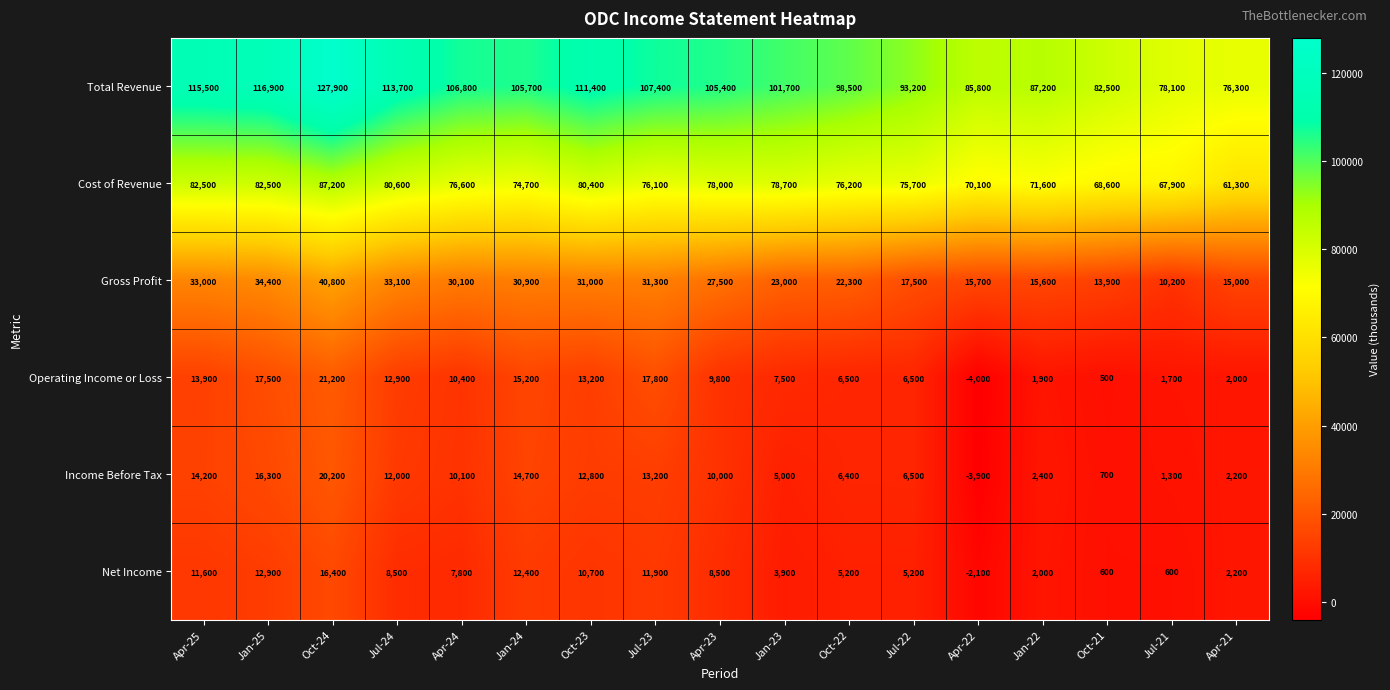

Is it true that Gross Profit equals 20863 at Apr-21?

False